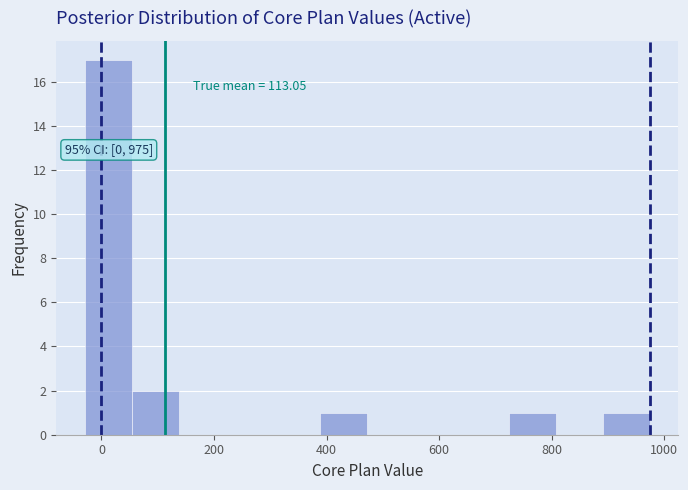

Which range on the x-axis has the tallest bar?

-20 to 60